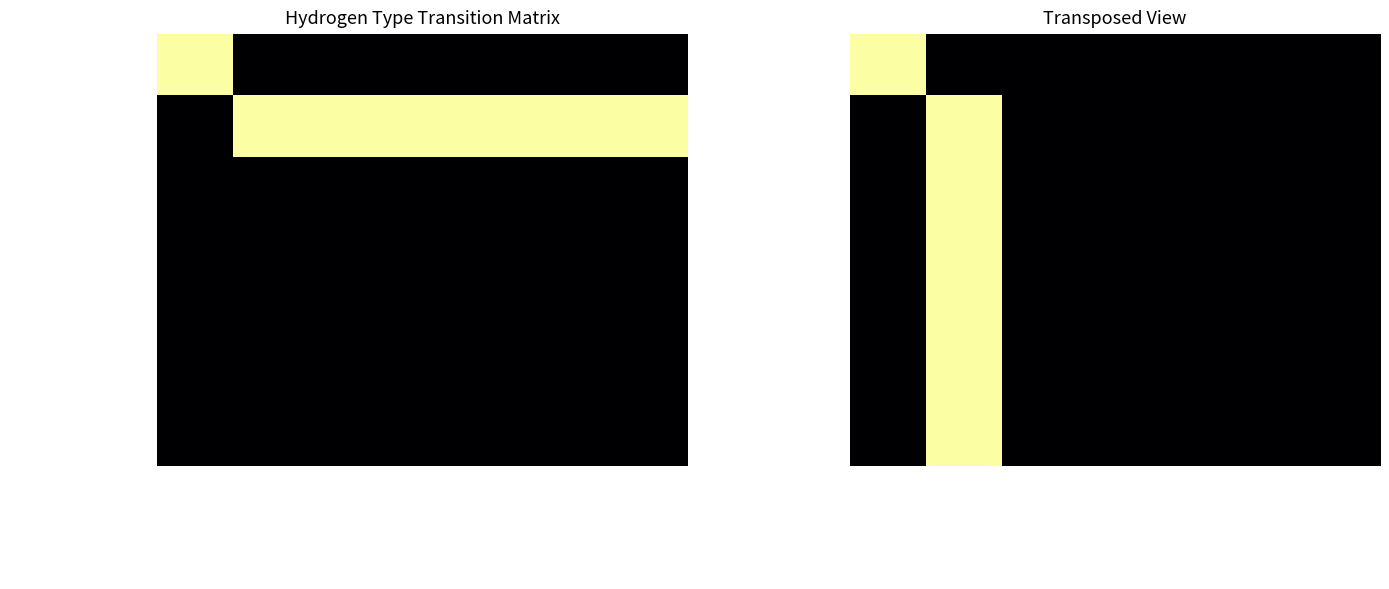

How many values in electrolysis w/ clean elec are above zero?

1